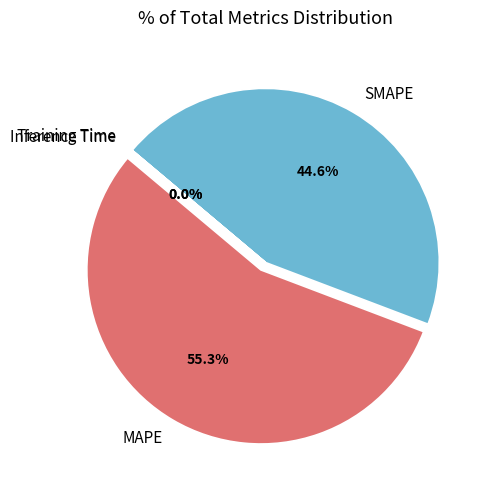

Which has a higher value, SMAPE or Training Time?

SMAPE